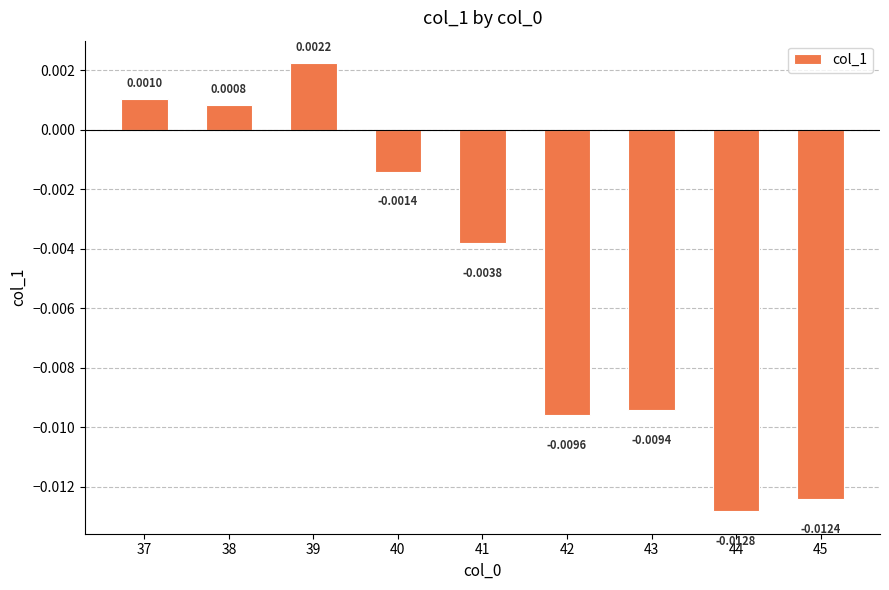

Which has a higher value, 45 or 39?

39